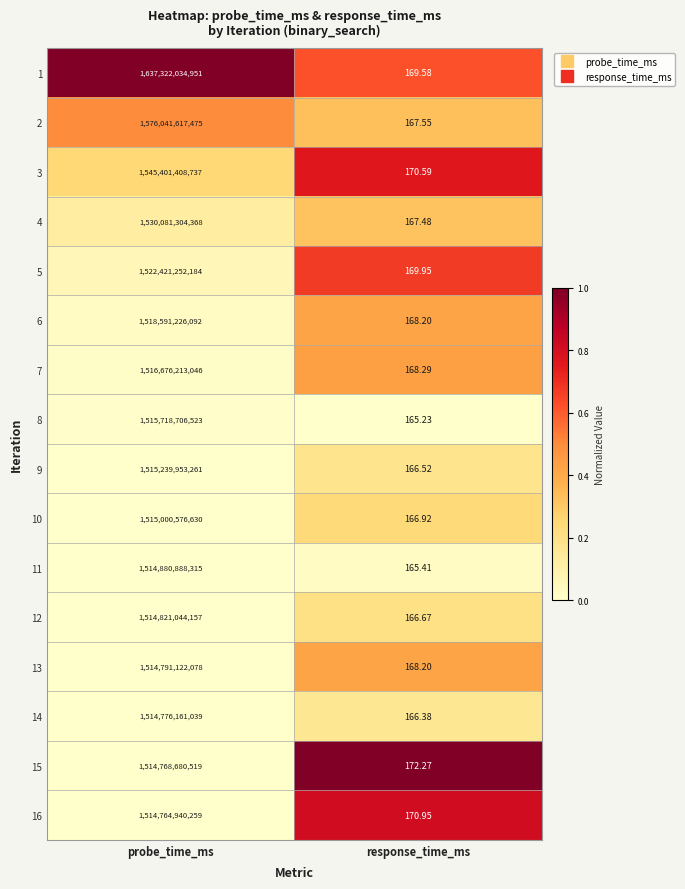

Is the value of 16 at probe_time_ms greater than the value of 15 at probe_time_ms?

No